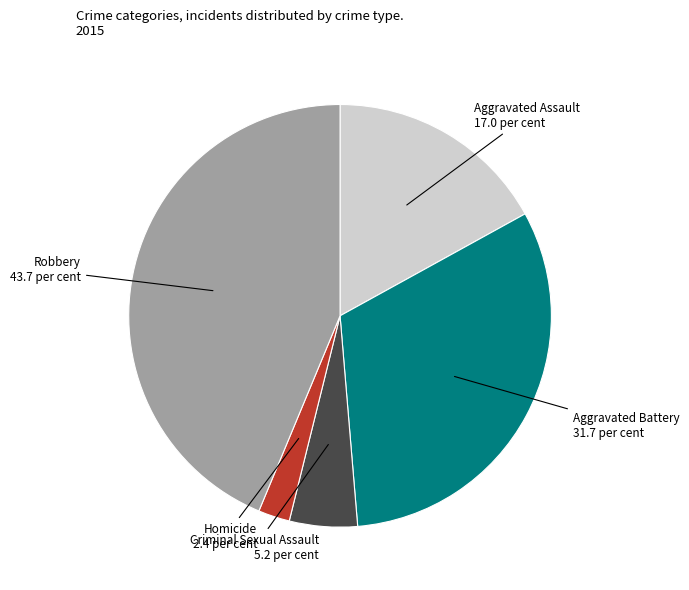

Rank the categories by value from lowest to highest.

Homicide, Criminal Sexual Assault, Aggravated Assault, Aggravated Battery, Robbery